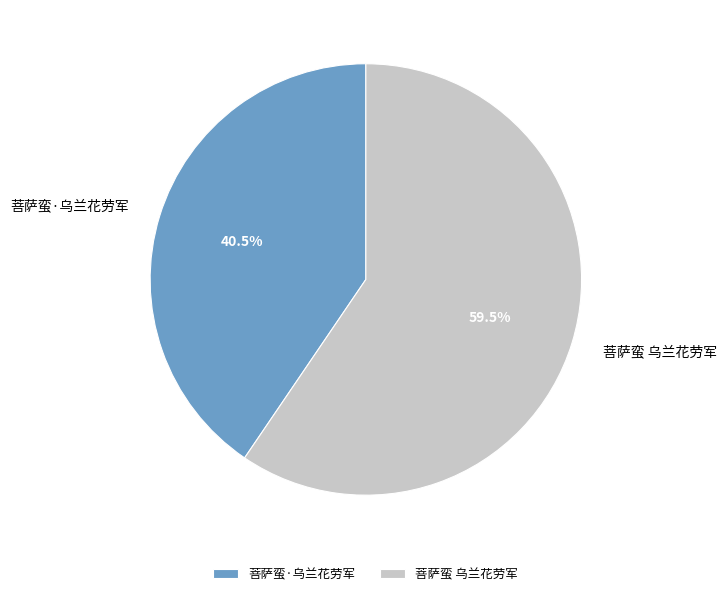

Rank the categories by value from highest to lowest.

菩萨蛮 乌兰花劳军, 菩萨蛮·乌兰花劳军